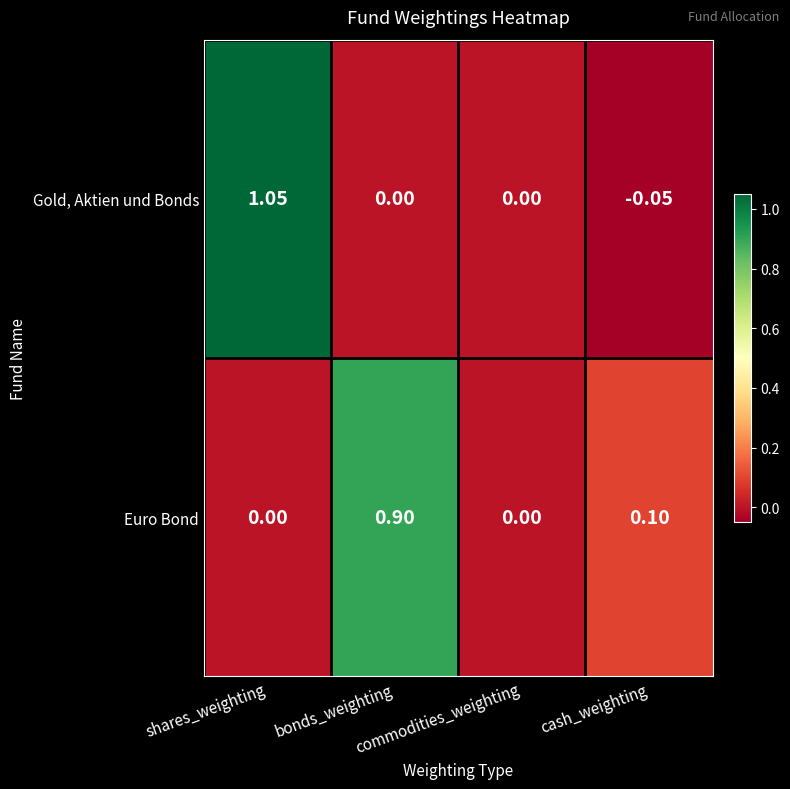

Rank the series by their maximum value, from lowest to highest.

Euro Bond, Gold, Aktien und Bonds